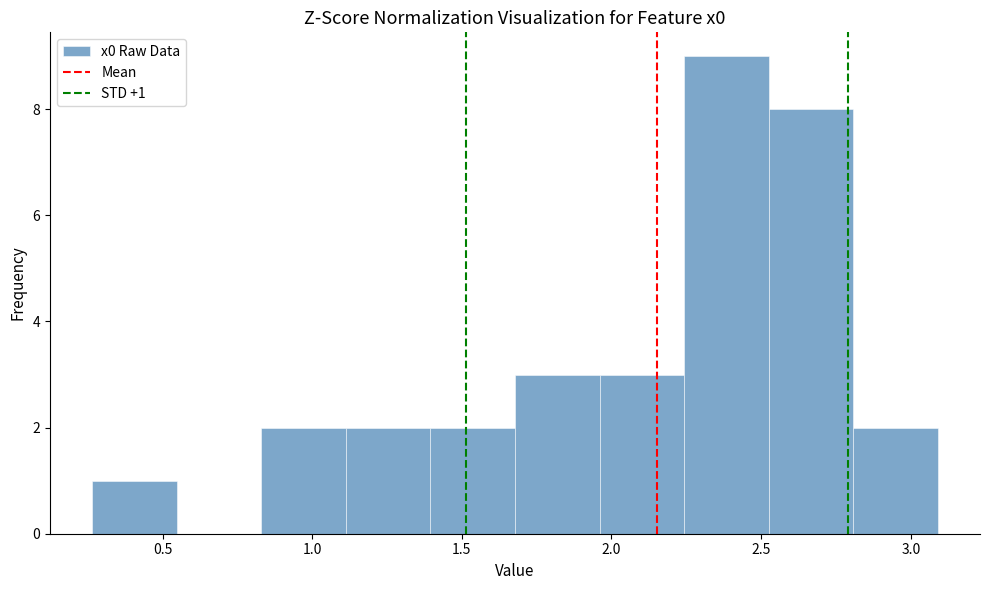

Over which range of the x-axis is the bar tallest?

2.25 to 2.55